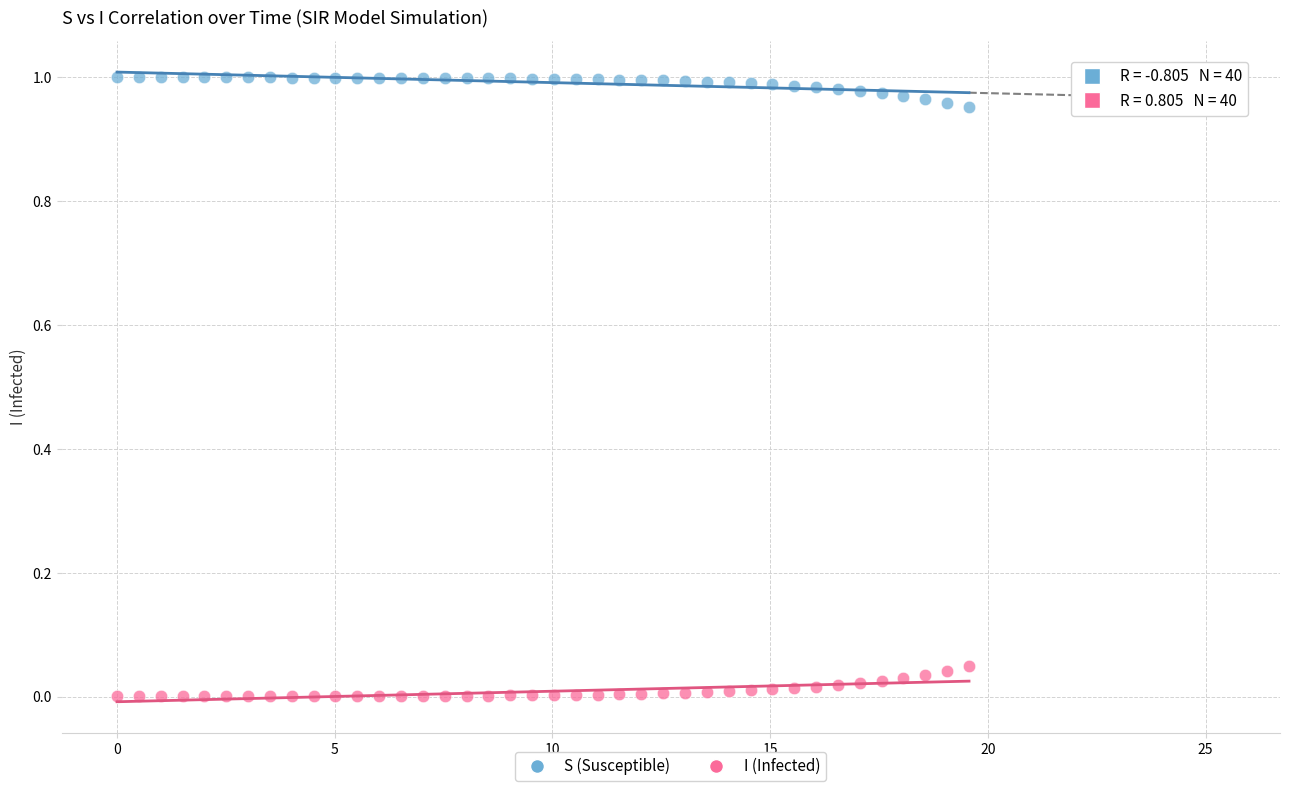

What are all the series names shown in the legend?

S (Susceptible), I (Infected)